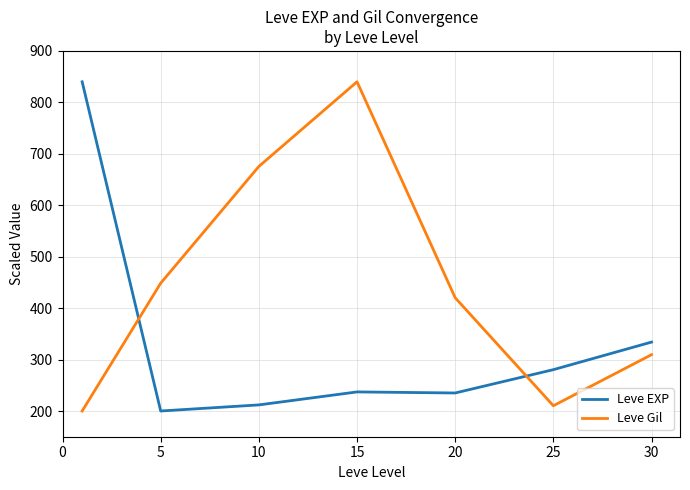

What is the lowest value of the Leve EXP series?

200.0